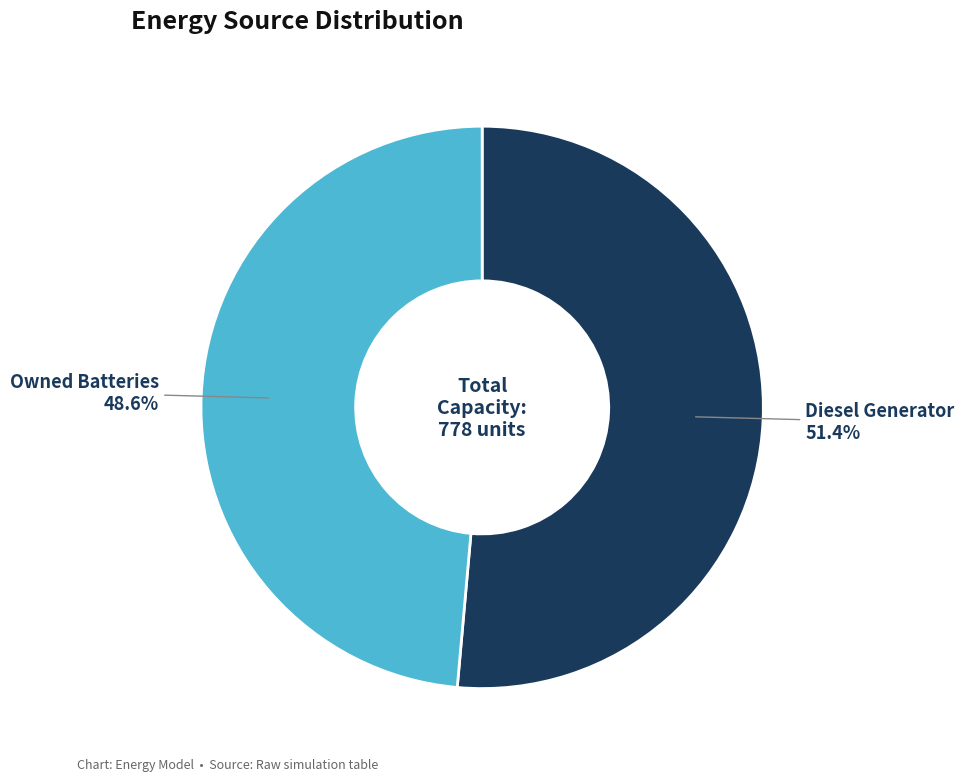

Count the number of slices in the pie.

2